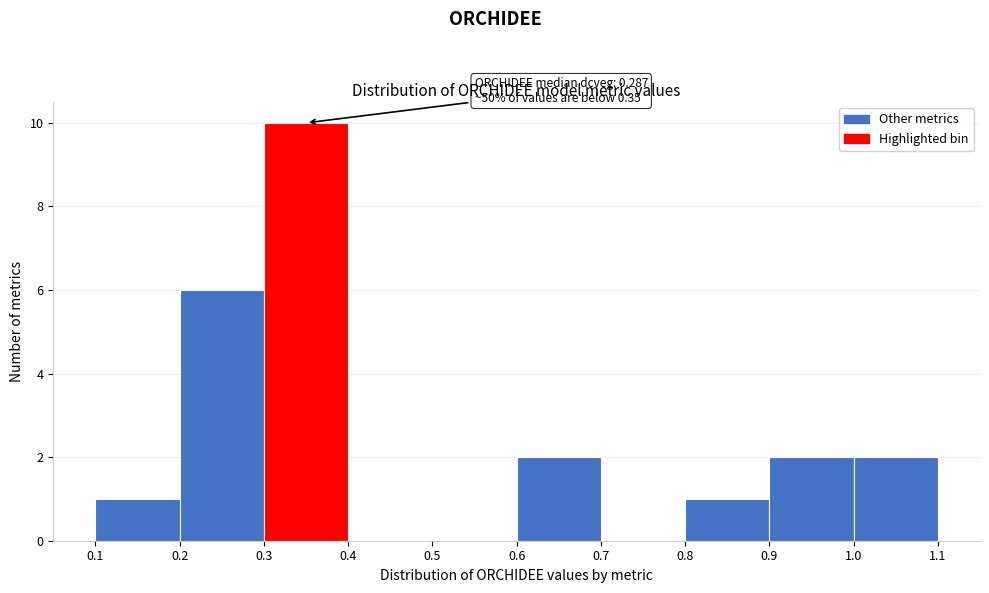

Which range on the x-axis has the tallest bar?

0.3 to 0.4